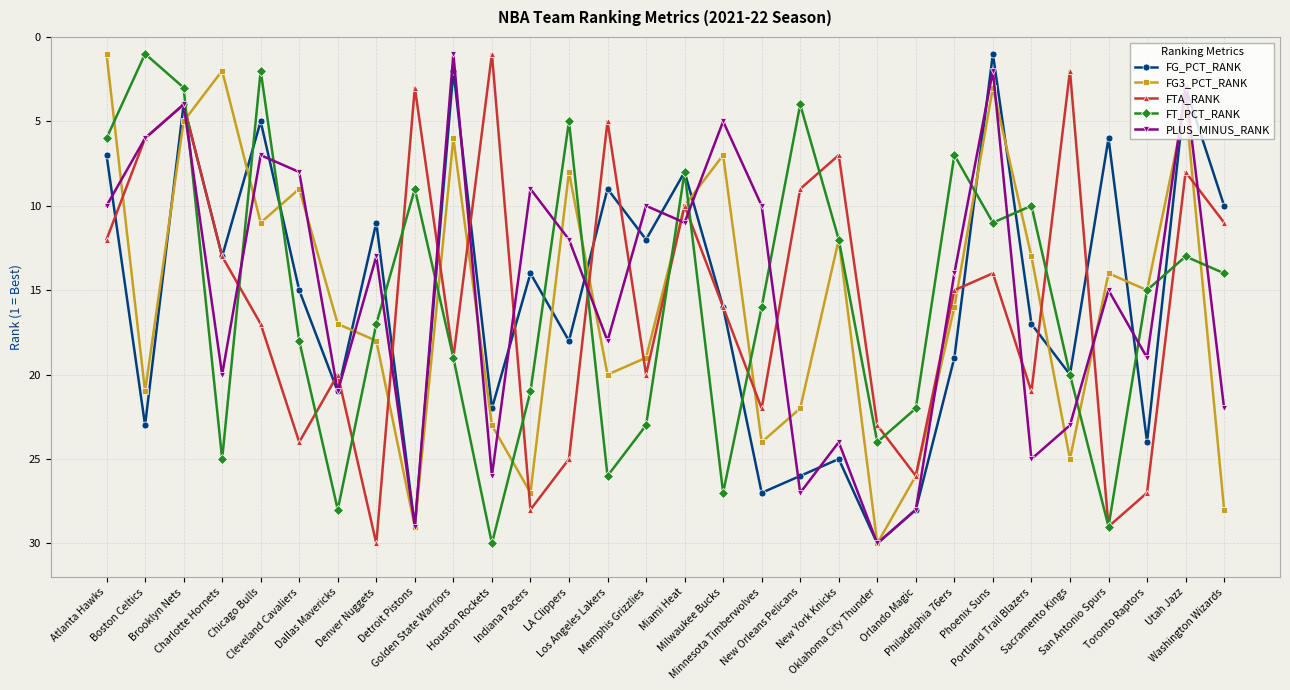

At which category does FG3_PCT_RANK reach its first local valley?

Charlotte Hornets